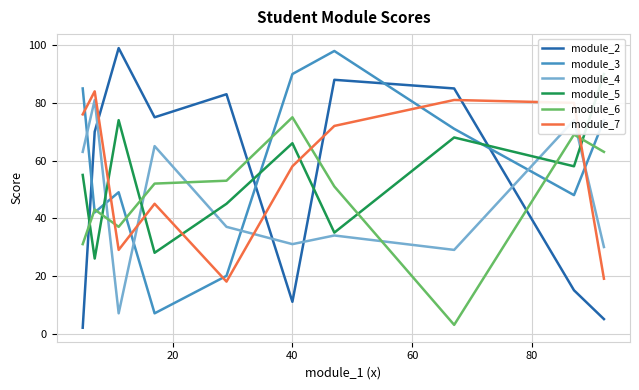

True or false: module_3 and module_6 cross at least once.

True